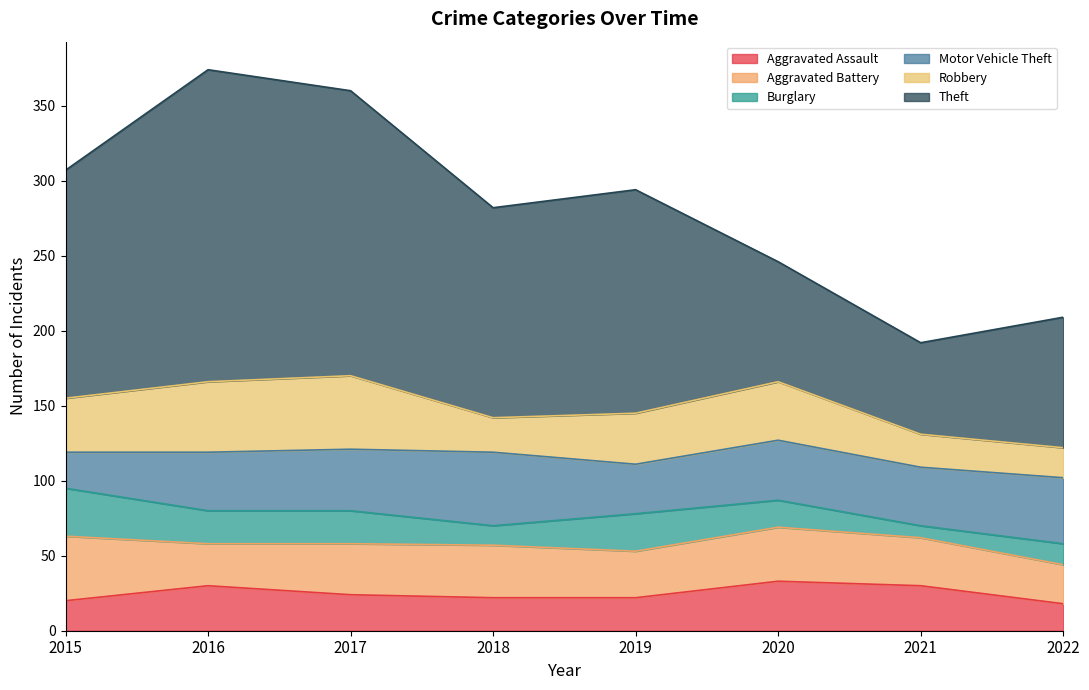

What is the sum of the Burglary values at 2017 and 2022?

36